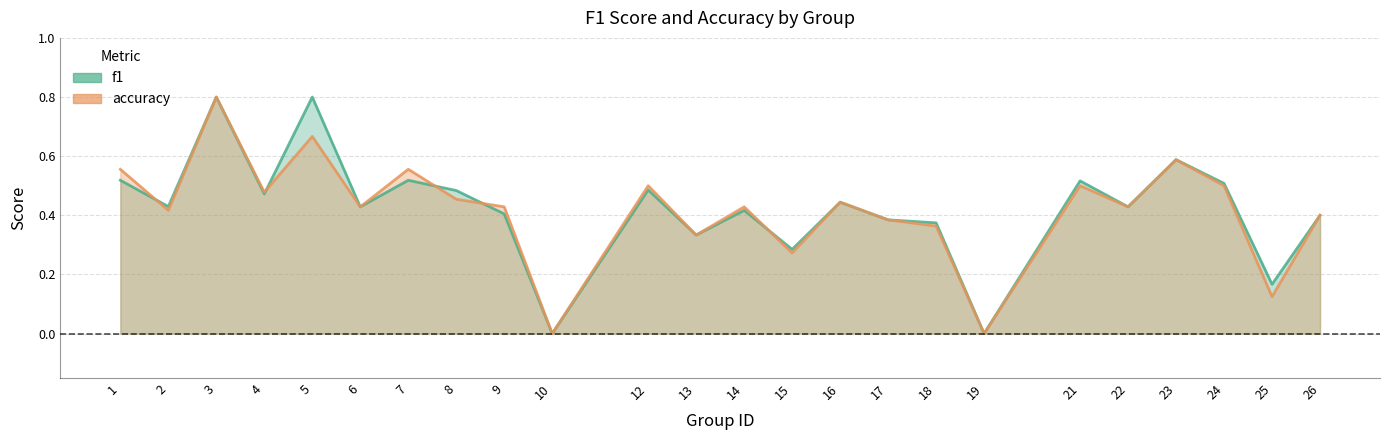

Rank the series by their maximum value, from highest to lowest.

f1, accuracy